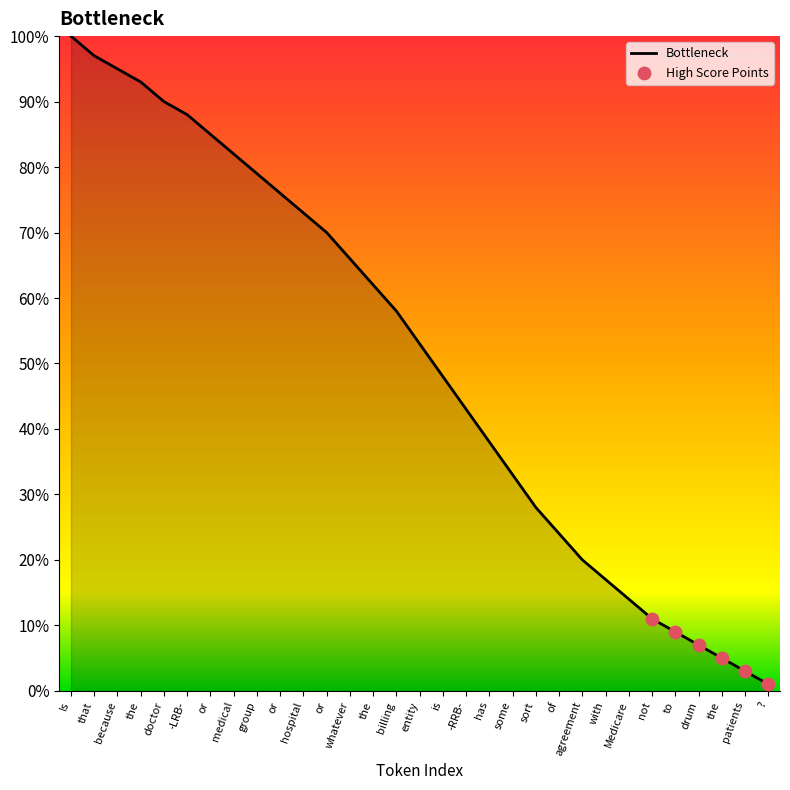

What is the change in value from because to to?

-86